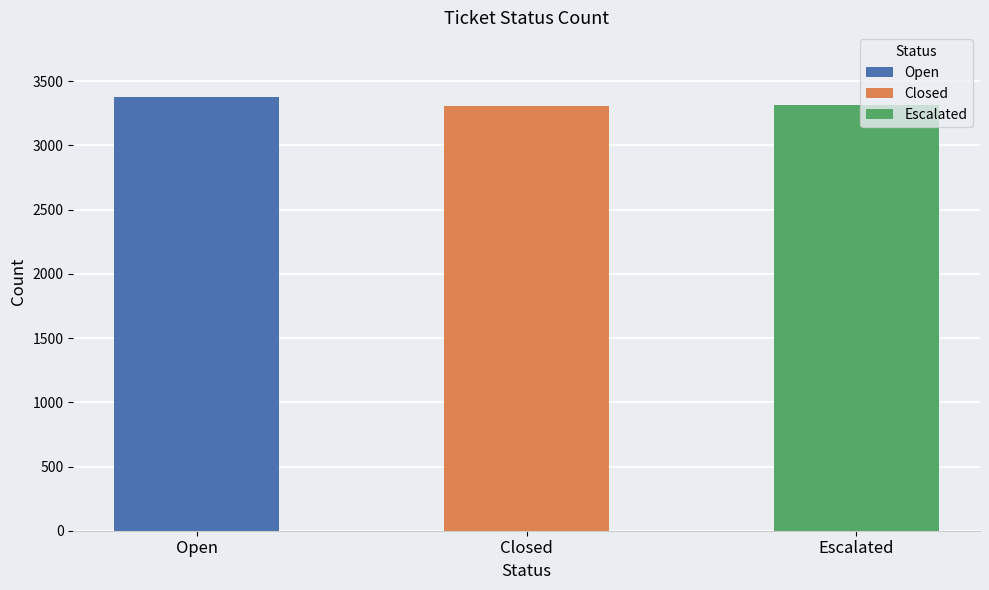

What is the maximum value shown in the chart?

3375